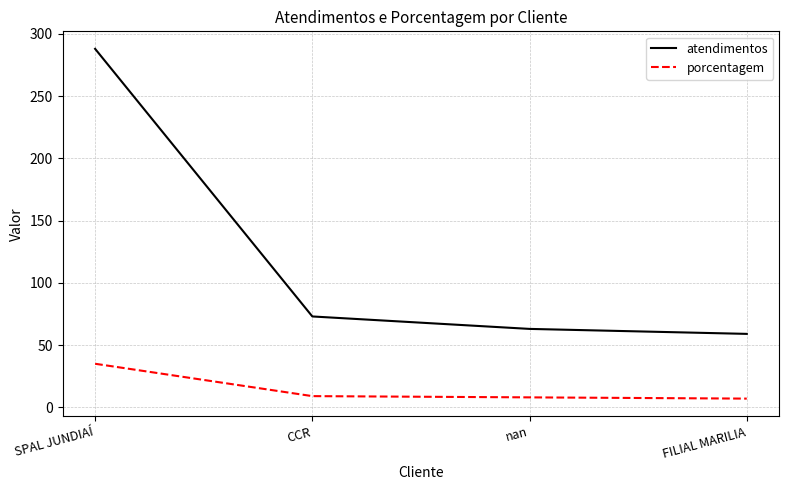

True or false: atendimentos has more than 2 points higher than both neighbors.

False